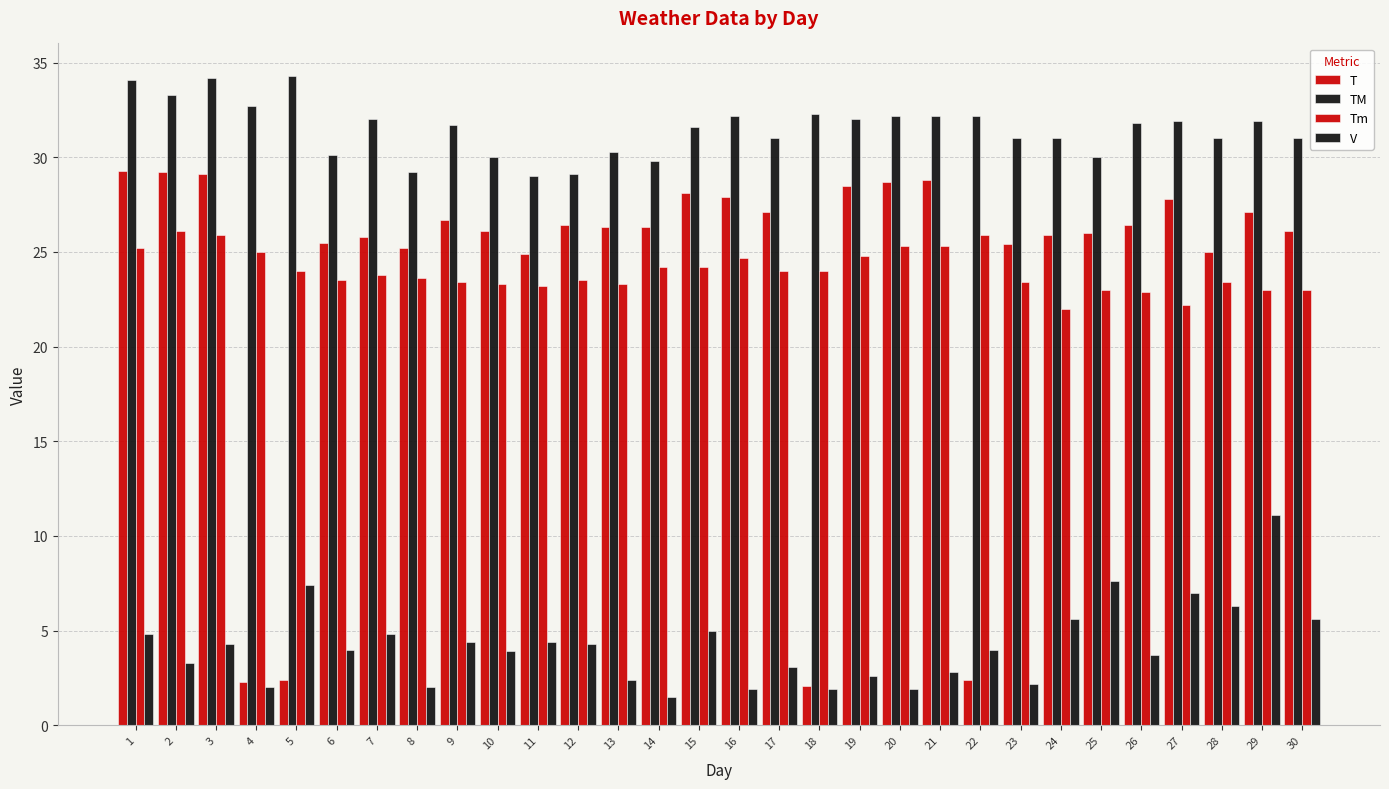

At how many categories does at least one series exceed 9?

30